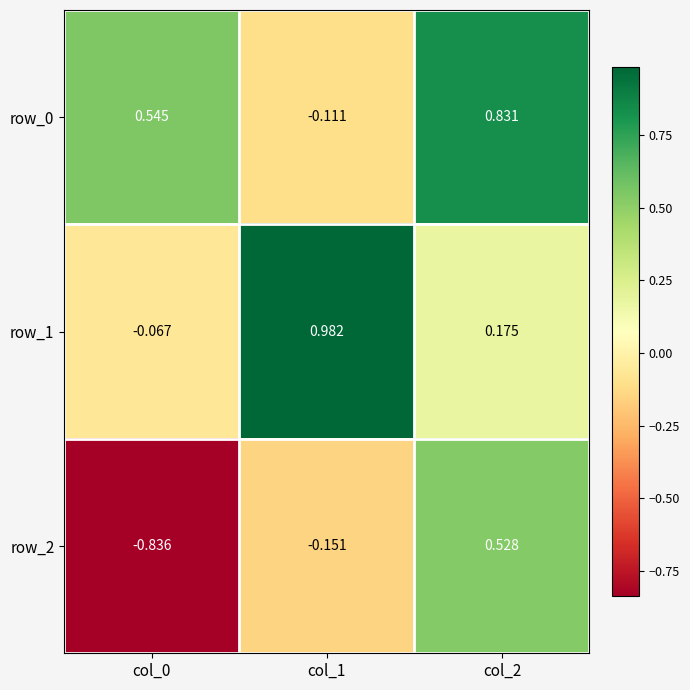

Is the value of row_1 at col_1 greater than the value of row_0 at col_0?

Yes